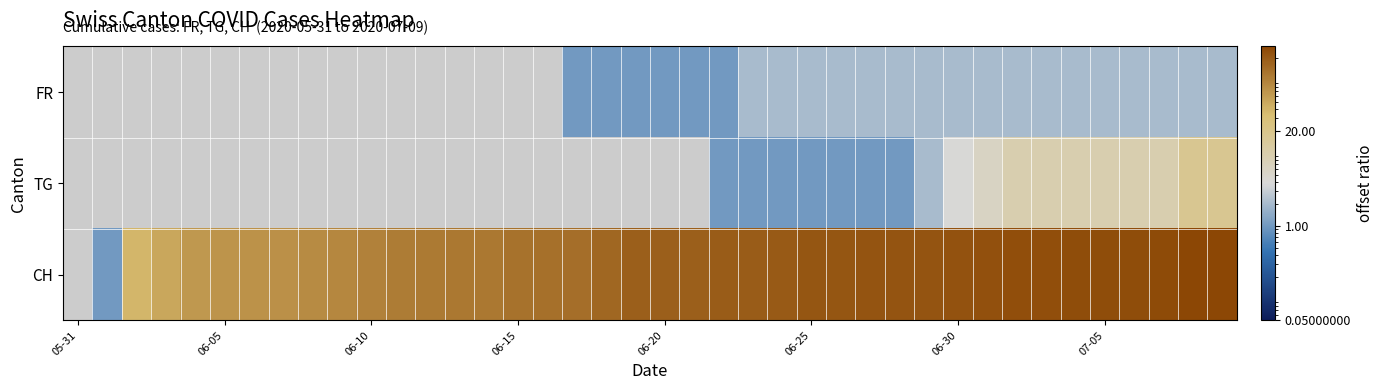

How many values in CH are above zero?

39